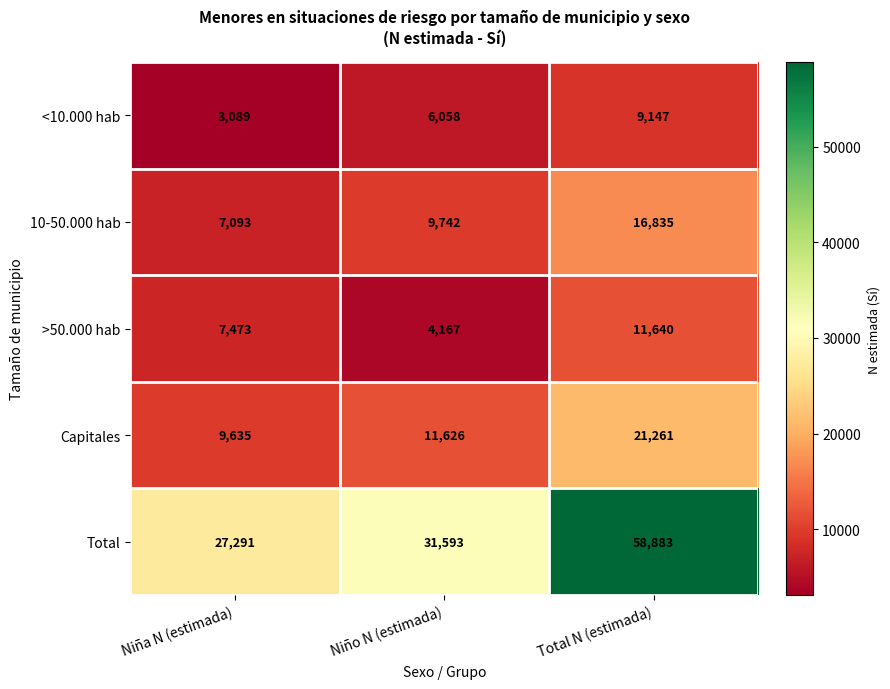

Is the value of 10-50.000 hab at Total N (estimada) greater than the value of <10.000 hab at Niña N (estimada)?

Yes